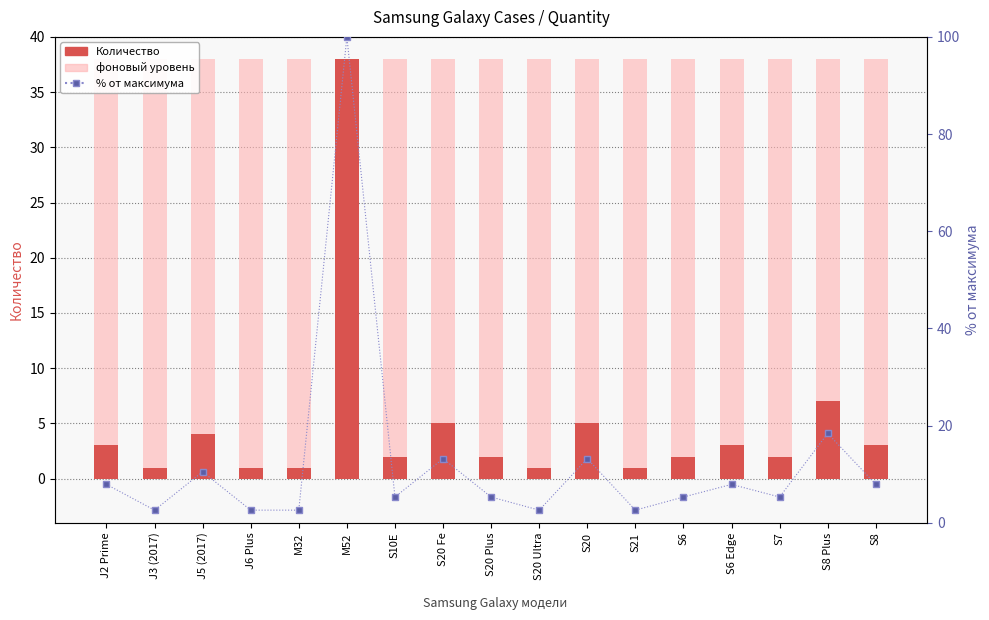

What is the difference between the maximum and minimum values in the % от максимума series?

97.4